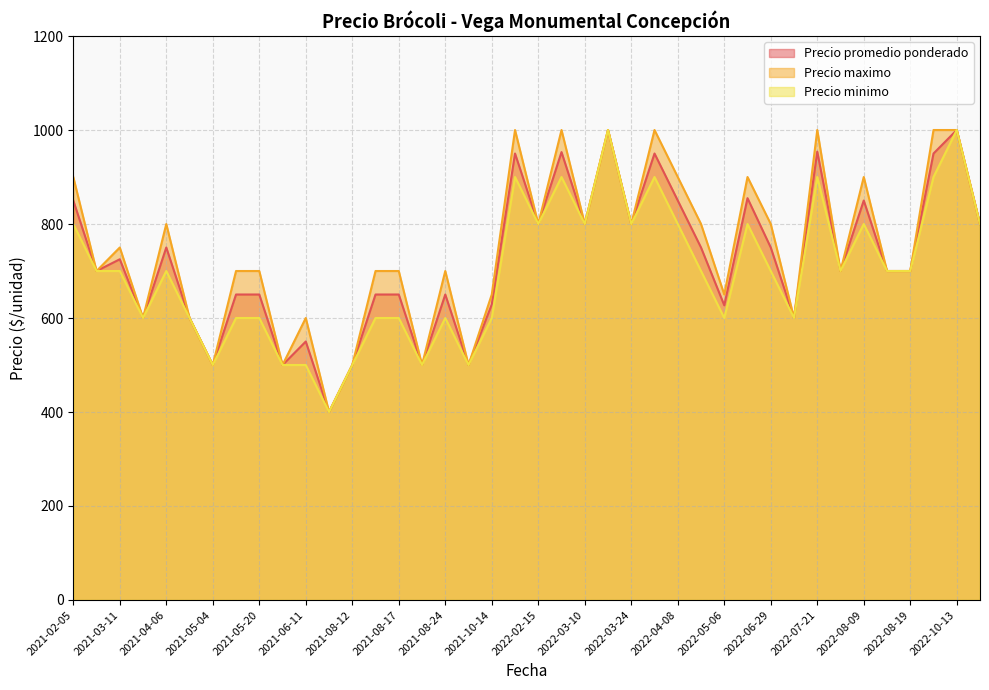

Is the value of Precio promedio ponderado at 2022-08-09 greater than the value of Precio maximo at 2022-03-02?

No